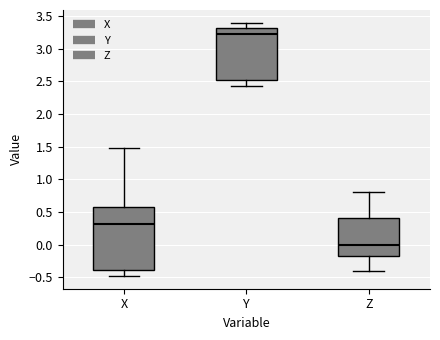

Which box's median line is the lowest?

Z